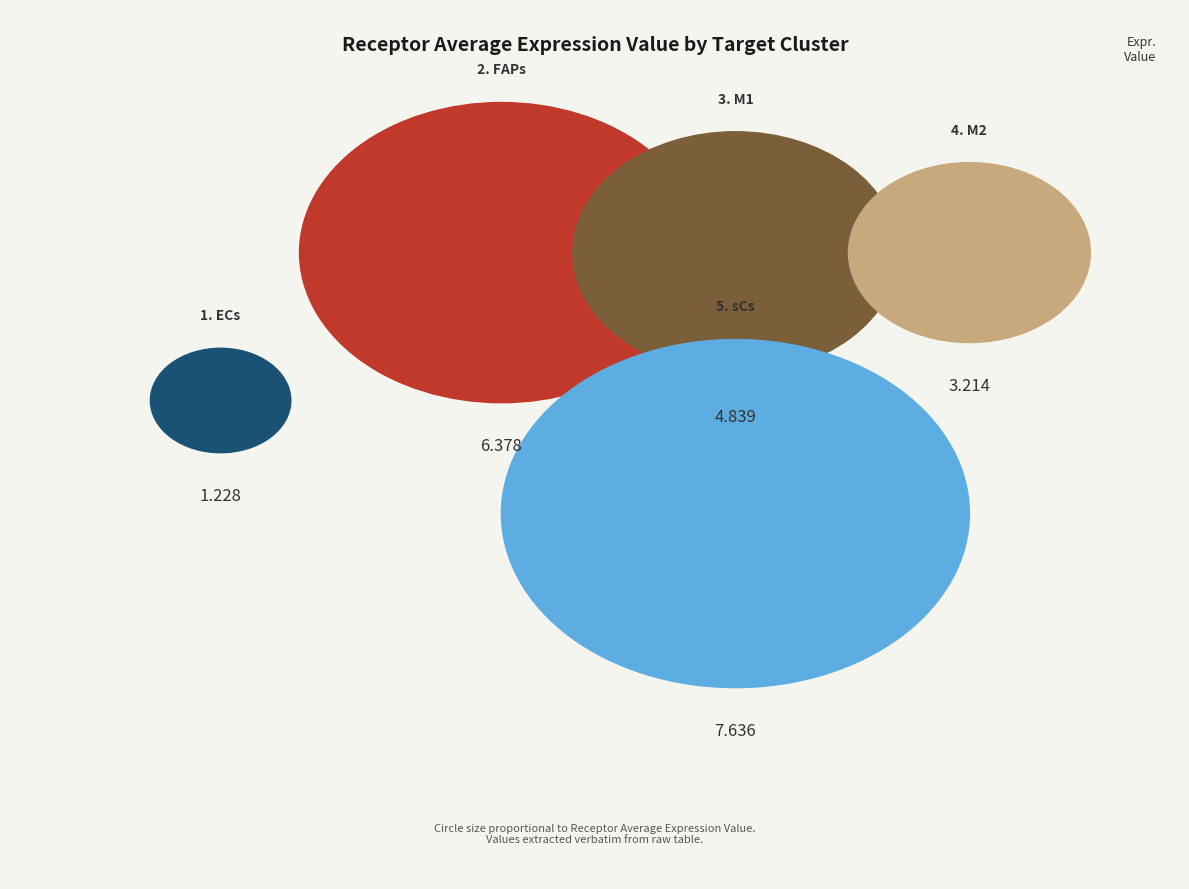

True or false: M1 accounts for 6% of the total.

False